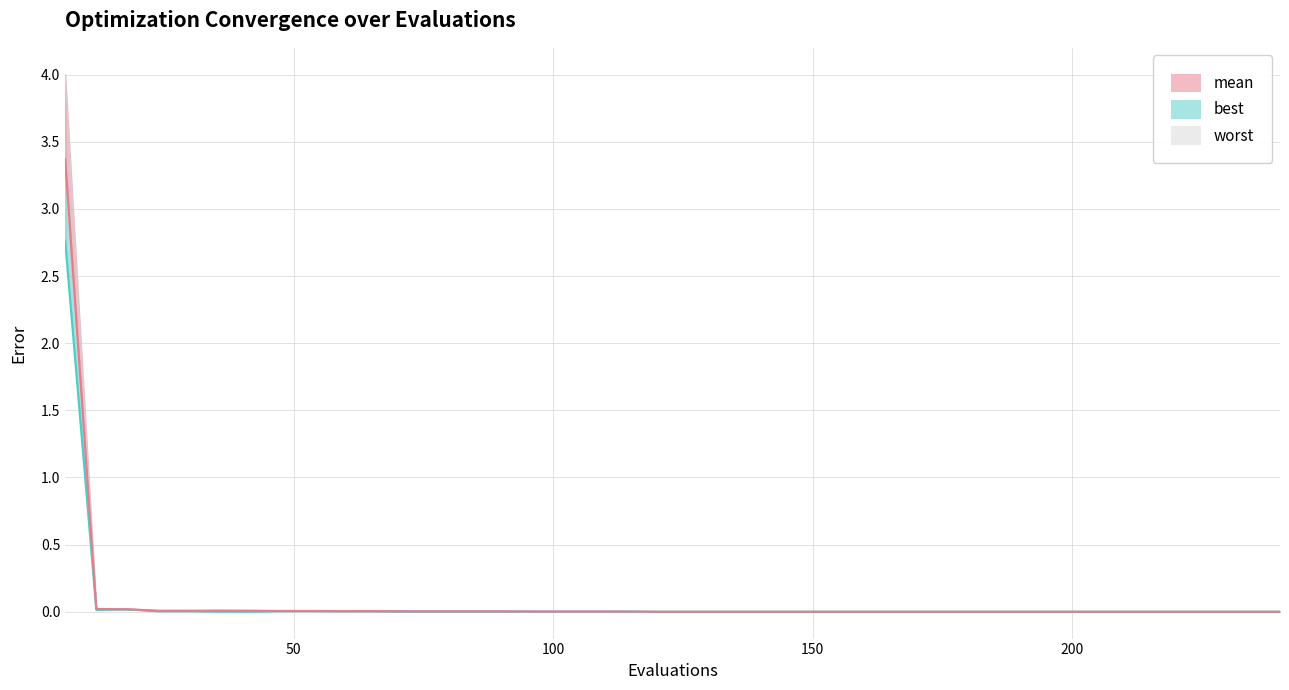

The value of worst at 9 is 0.0. True or false?

False